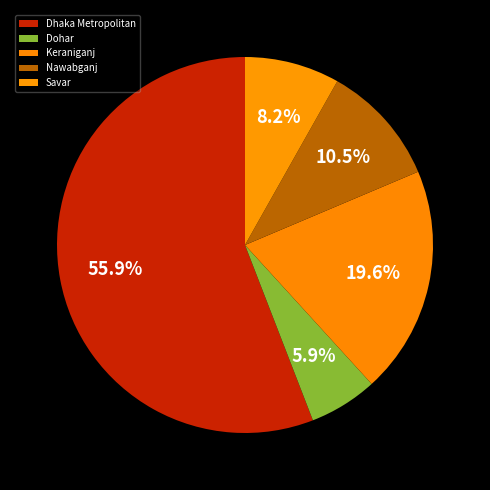

Rank the categories by value from highest to lowest.

Dhaka Metropolitan, Keraniganj, Nawabganj, Savar, Dohar